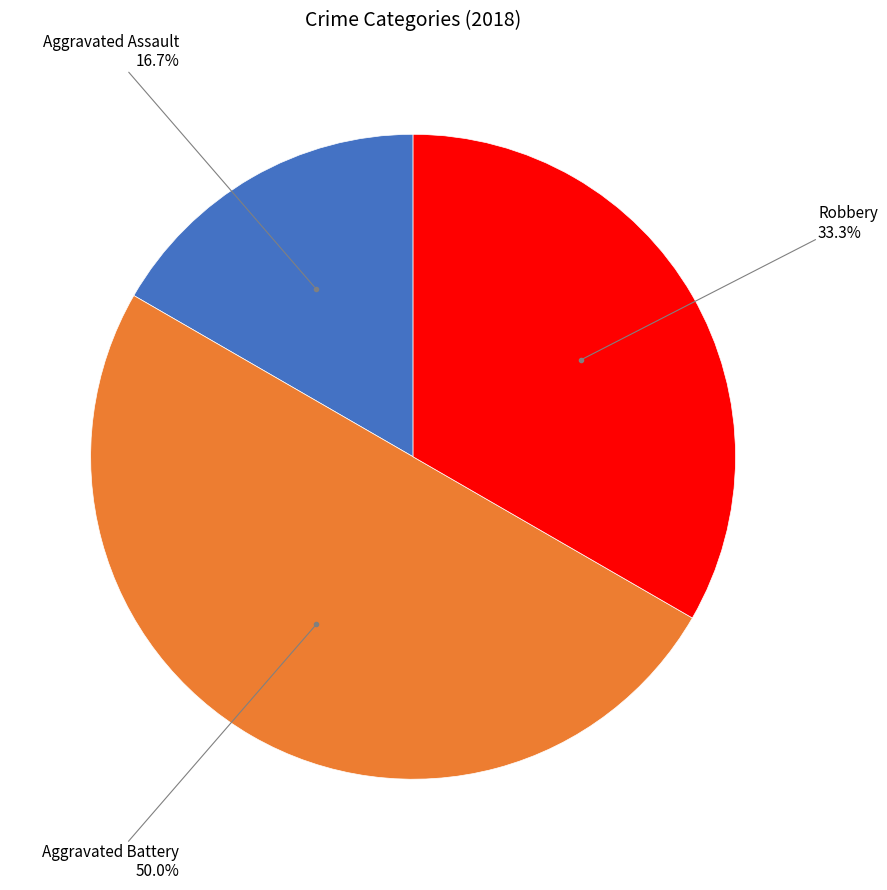

Count the number of slices in the pie.

3